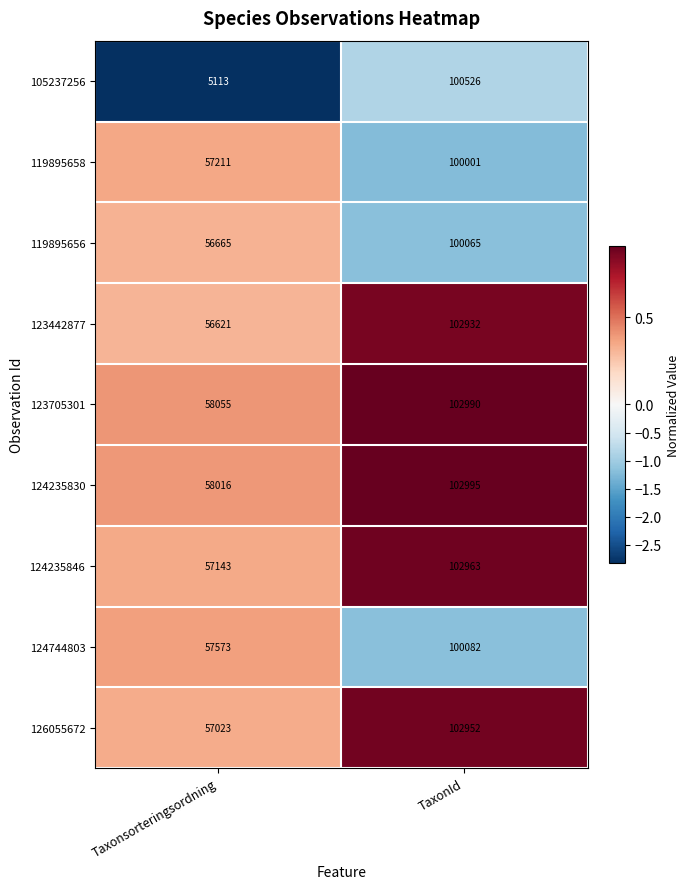

At which category is the sum across all series the highest?

TaxonId